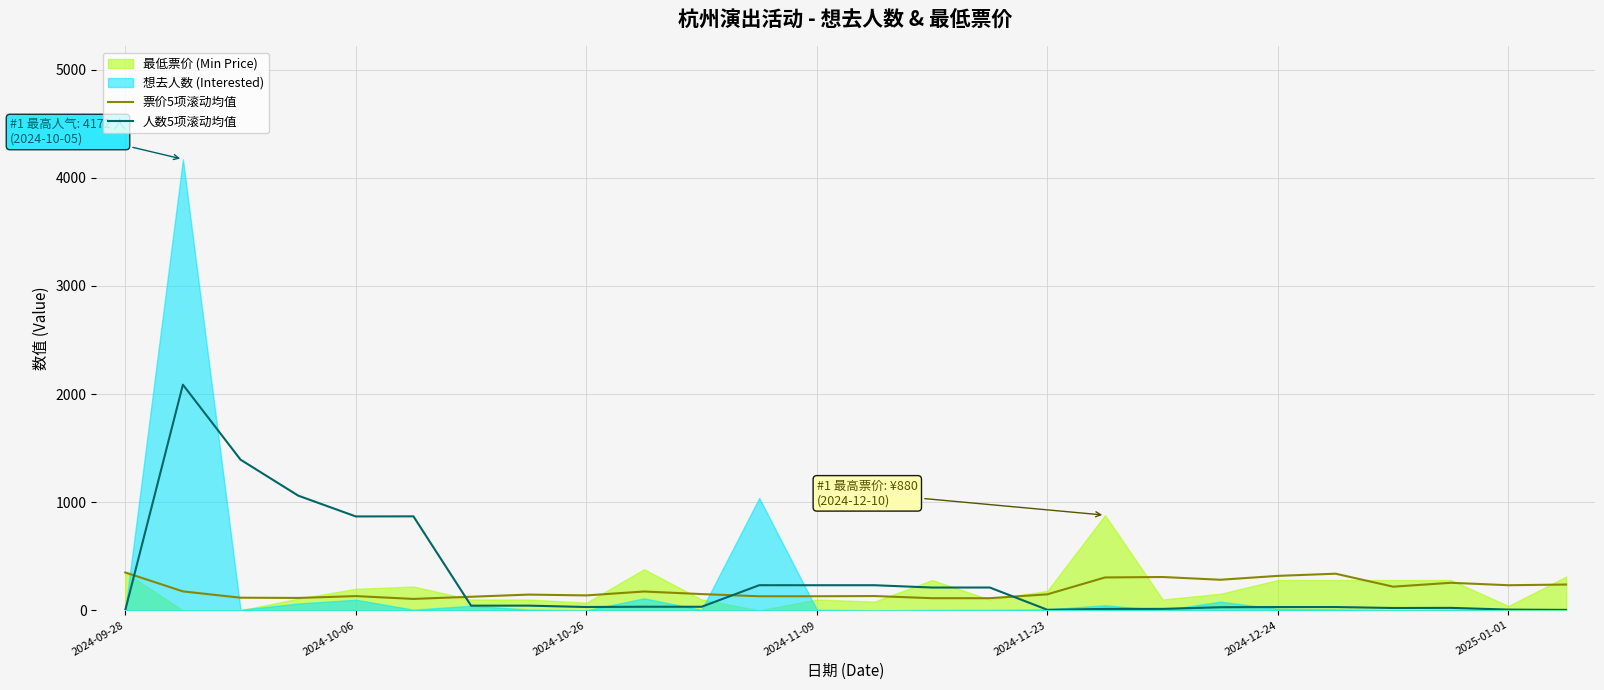

At how many categories does at least one series exceed 2006?

1